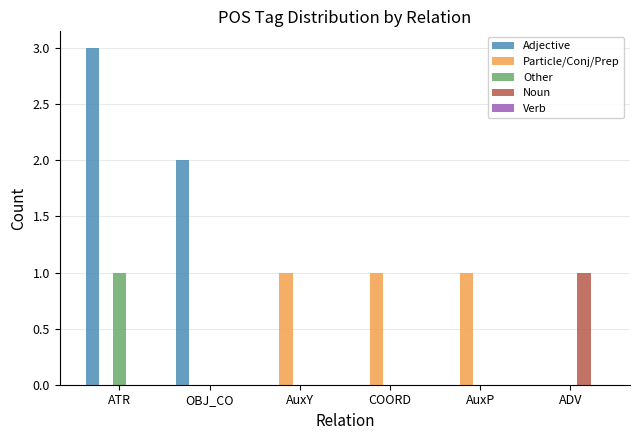

What is the sum of all Adjective values?

5